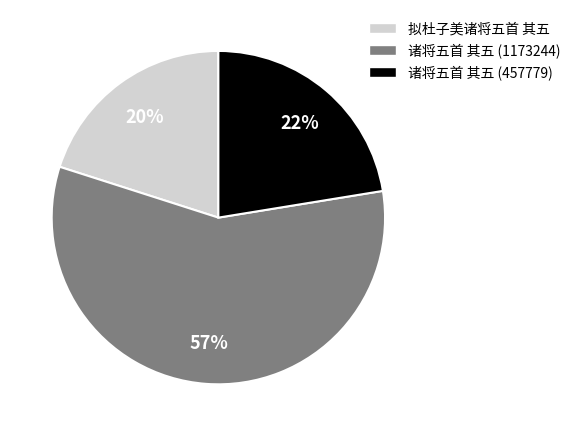

The 诸将五首 其五 (1173244) slice represents 44% of the pie. True or false?

False